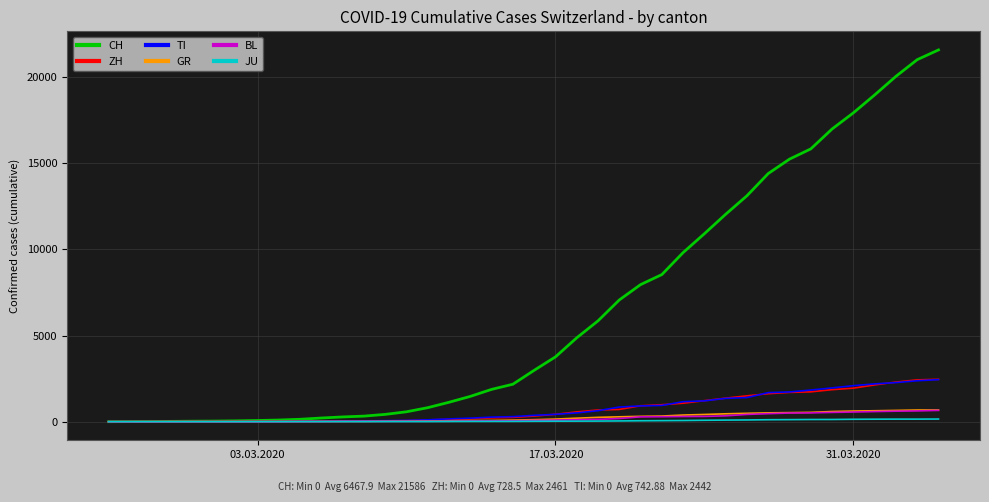

What is the highest value of the ZH series?

2461